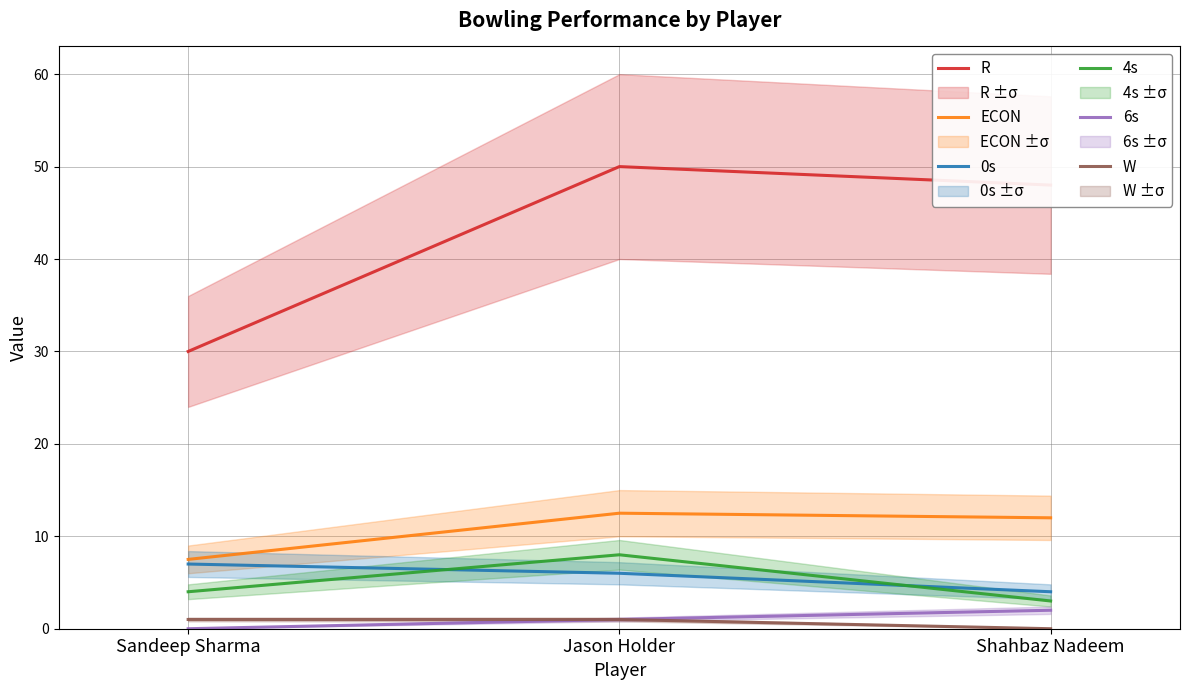

Reading left to right, list all the values displayed in this chart.

R: Sandeep Sharma=30.0	Jason Holder=50.0	Shahbaz Nadeem=48.0
ECON: Sandeep Sharma=7.5	Jason Holder=12.5	Shahbaz Nadeem=12.0
0s: Sandeep Sharma=7.0	Jason Holder=6.0	Shahbaz Nadeem=4.0
4s: Sandeep Sharma=4.0	Jason Holder=8.0	Shahbaz Nadeem=3.0
6s: Sandeep Sharma=0.0	Jason Holder=1.0	Shahbaz Nadeem=2.0
W: Sandeep Sharma=1.0	Jason Holder=1.0	Shahbaz Nadeem=0.0